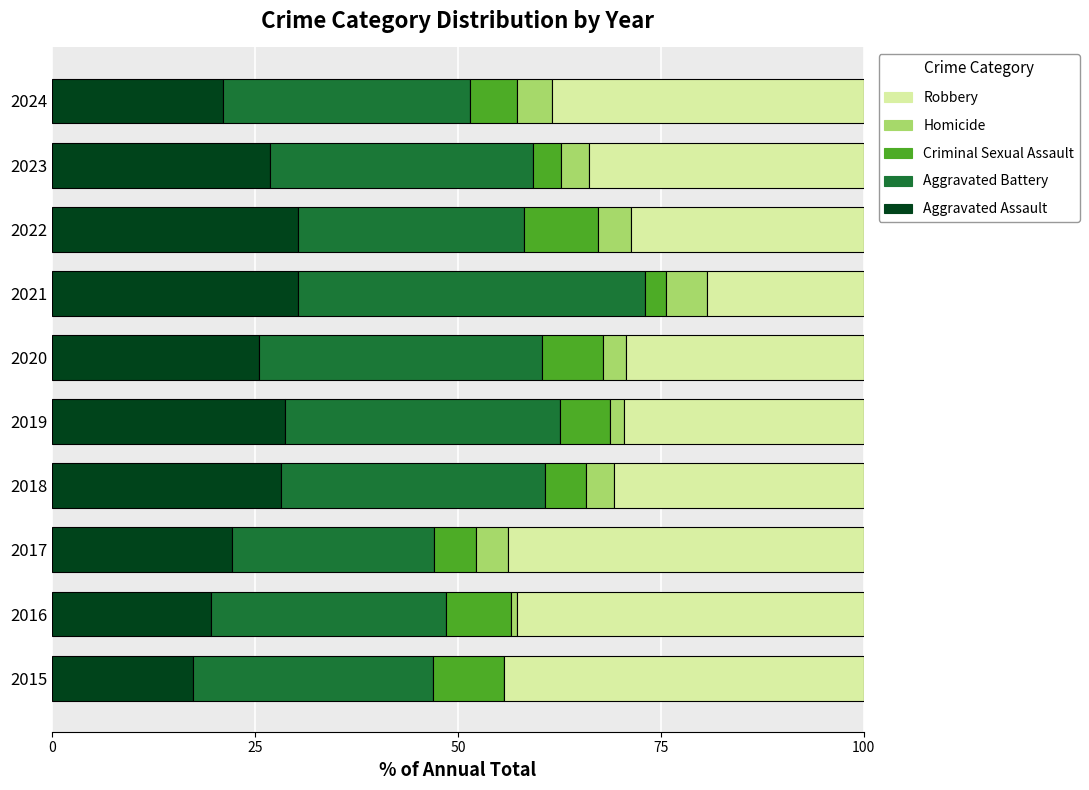

What is the maximum value for Aggravated Assault?

30.3